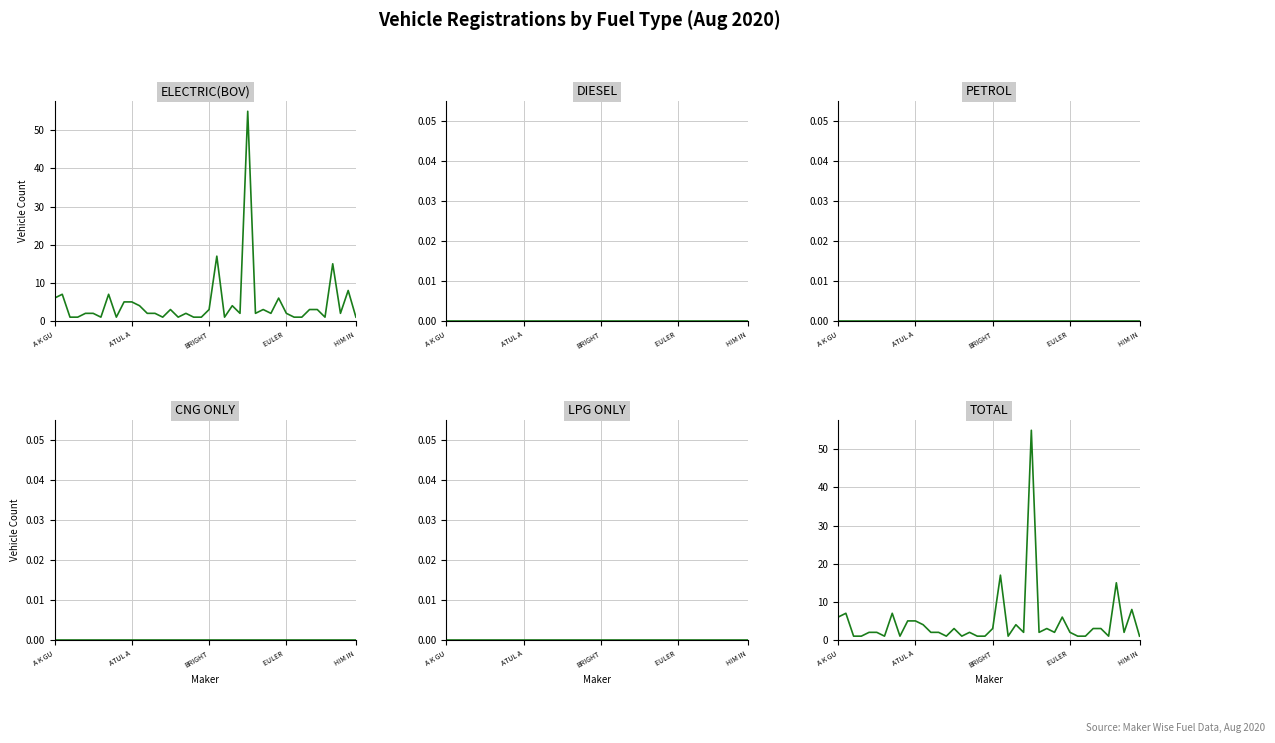

What is the total value across all series at 18?

2